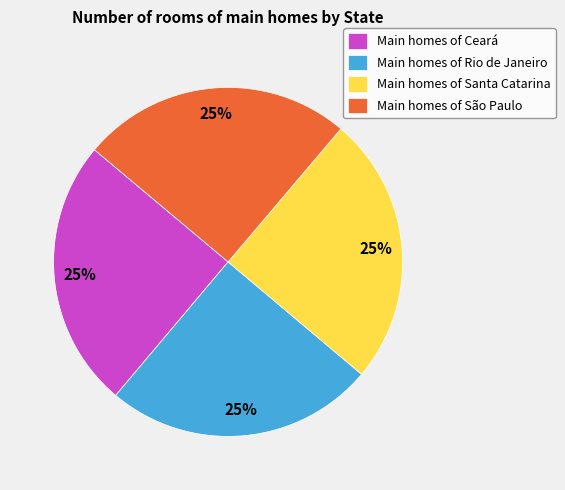

Does Main homes of Santa Catarina account for over 50% of the chart?

No